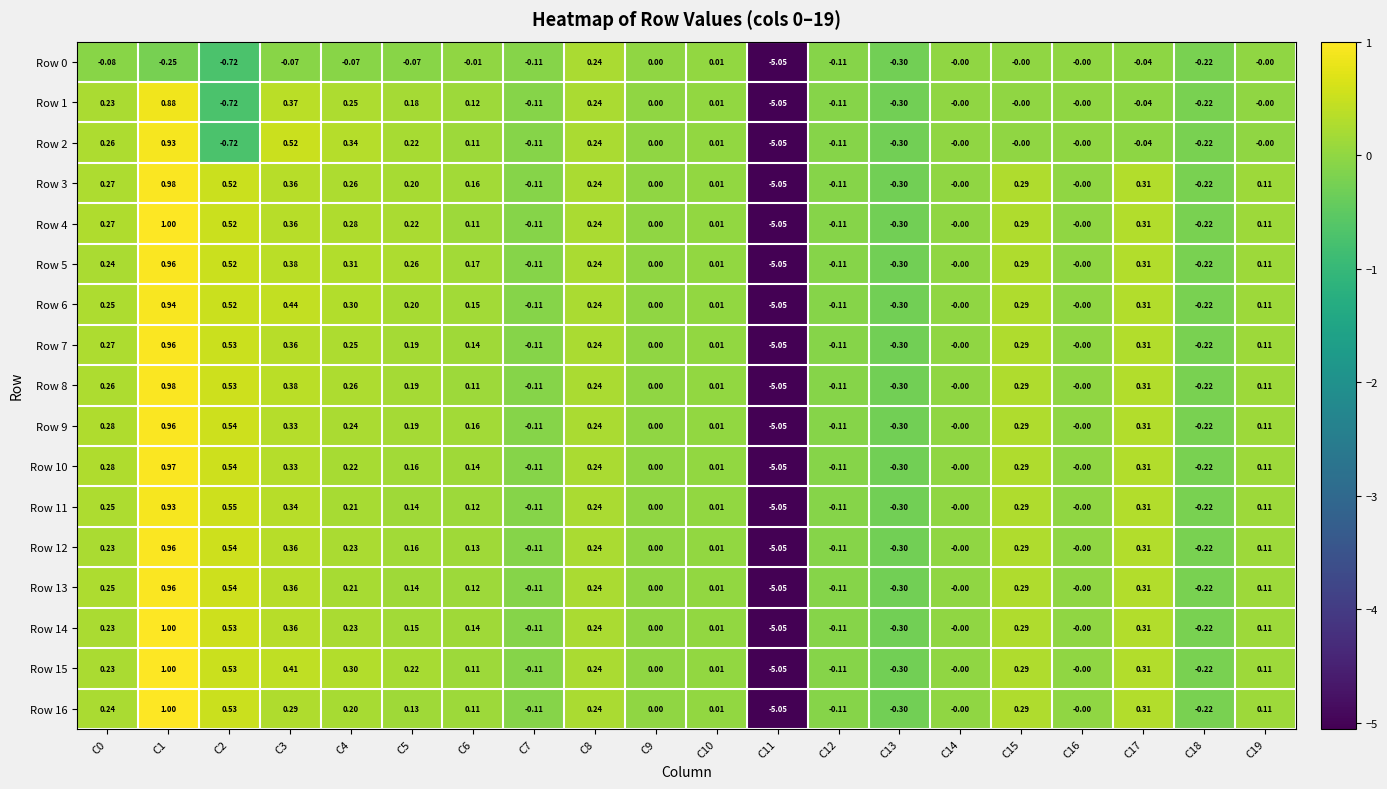

Count the number of data series in this chart.

17